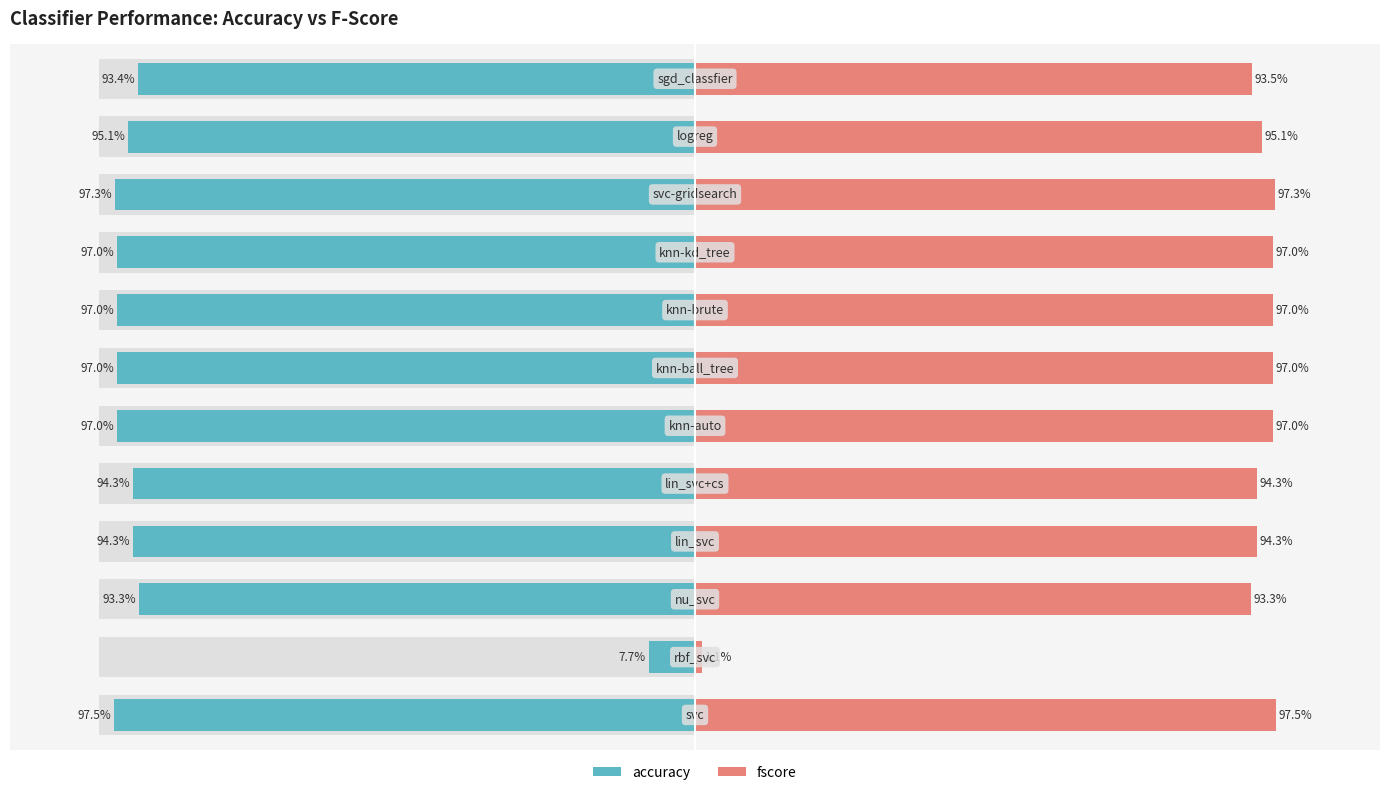

How many bars are there in each group?

2